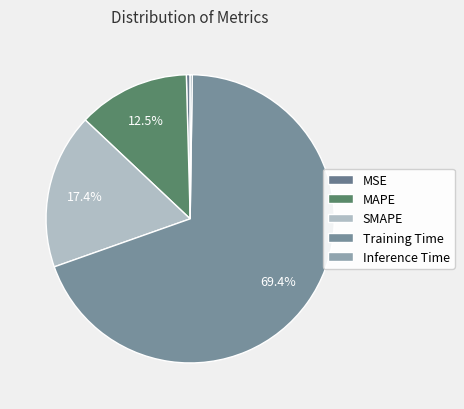

Count the number of slices in the pie.

5